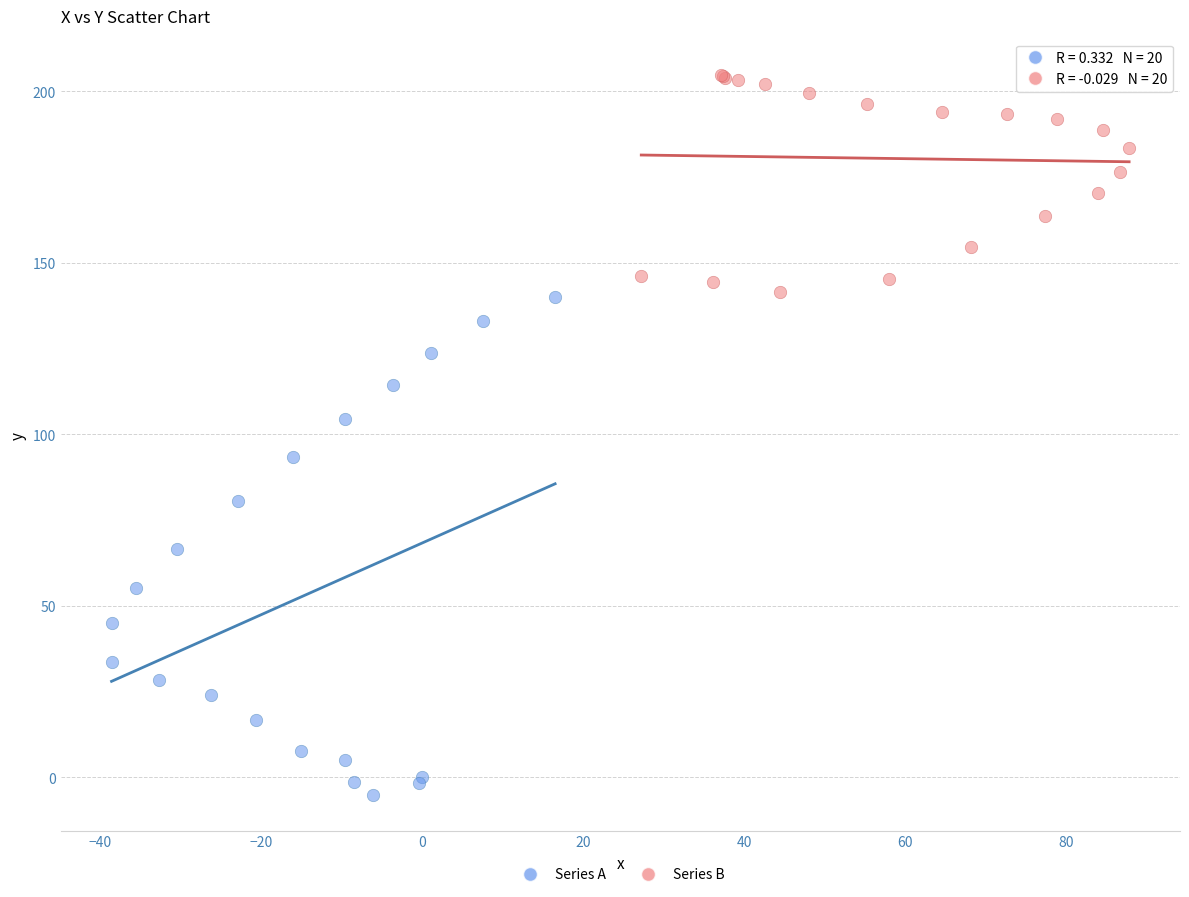

Which series reaches the minimum Y coordinate?

Series A